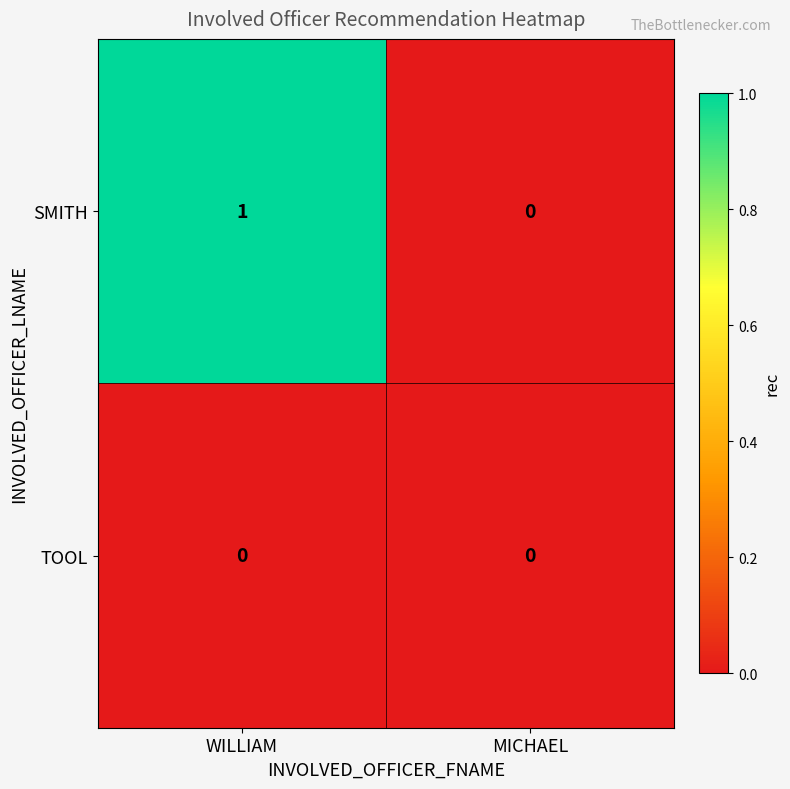

At which category is the sum across all series the highest?

WILLIAM